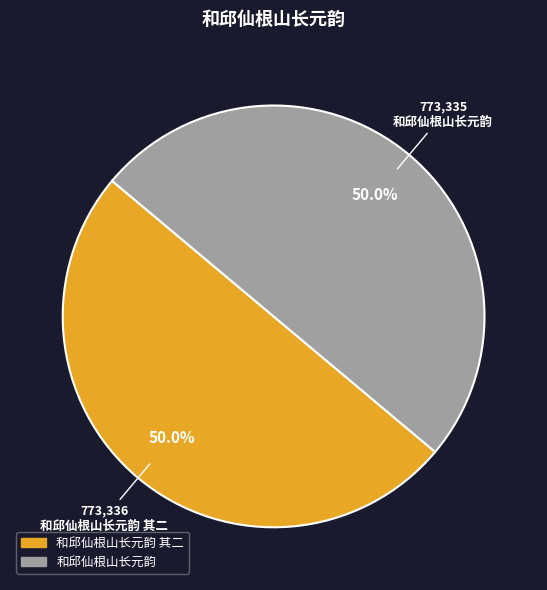

Which category has the biggest portion of the pie?

和邱仙根山长元韵 其二